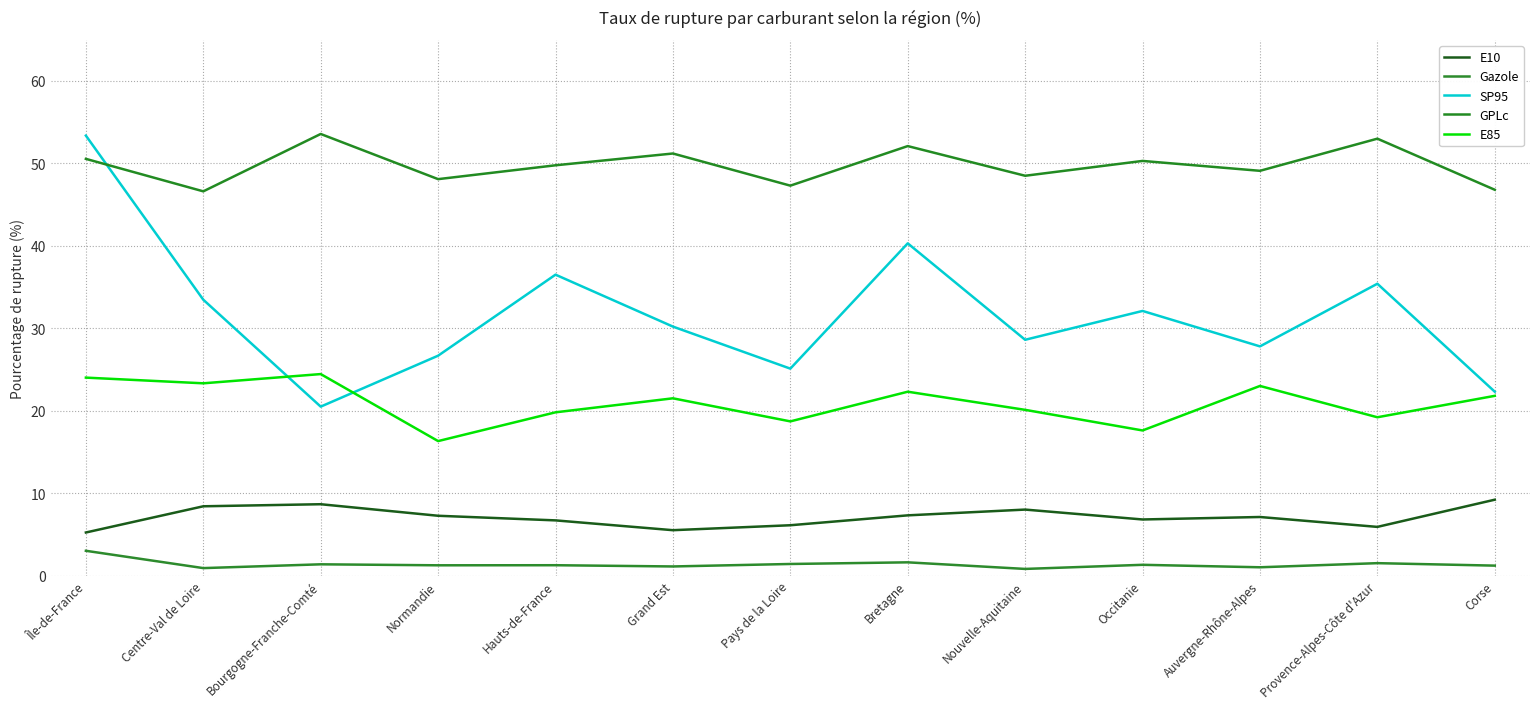

True or false: Gazole and E10 cross at least once.

False